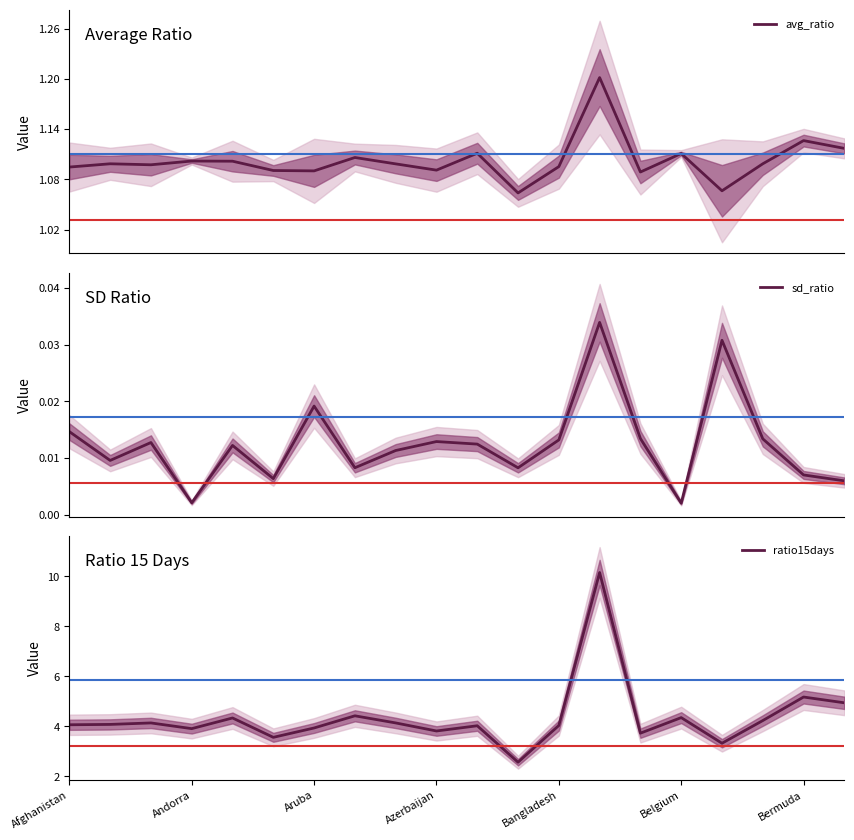

Reading right to left, list all the values displayed in this chart.

avg_ratio: 1.1	1.1	1.1	1.1	1.1	1.1	1.2	1.1	1.1	1.1	1.1	1.1	1.1	1.1	1.1	1.1	1.1	1.1	1.1	1.1
sd_ratio: 0.0	0.0	0.0	0.0	0.0	0.0	0.0	0.0	0.0	0.0	0.0	0.0	0.0	0.0	0.0	0.0	0.0	0.0	0.0	0.0
ratio15days: 4.9	5.2	4.2	3.3	4.4	3.7	10.2	4.0	2.6	4.0	3.8	4.1	4.4	3.9	3.6	4.3	3.9	4.1	4.1	4.1